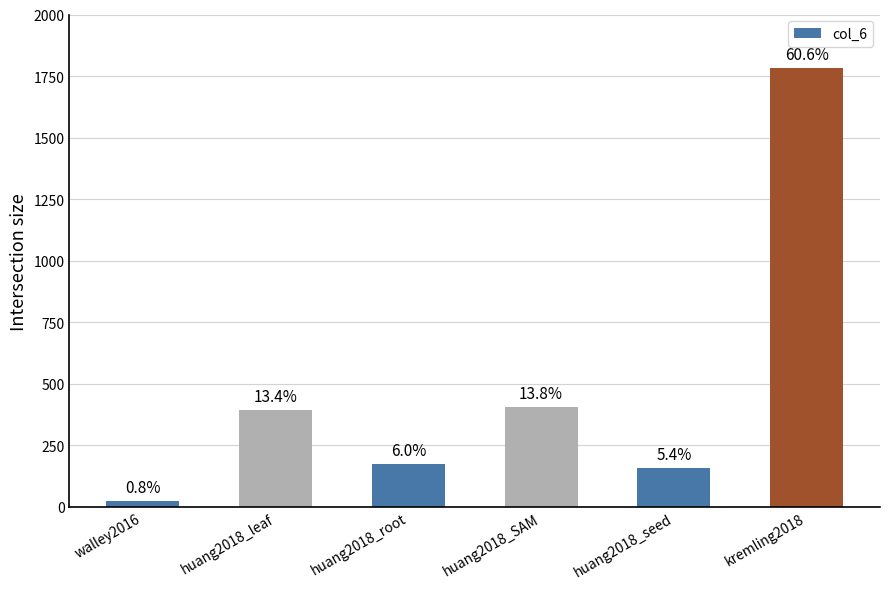

What is the minimum value shown in the chart?

23